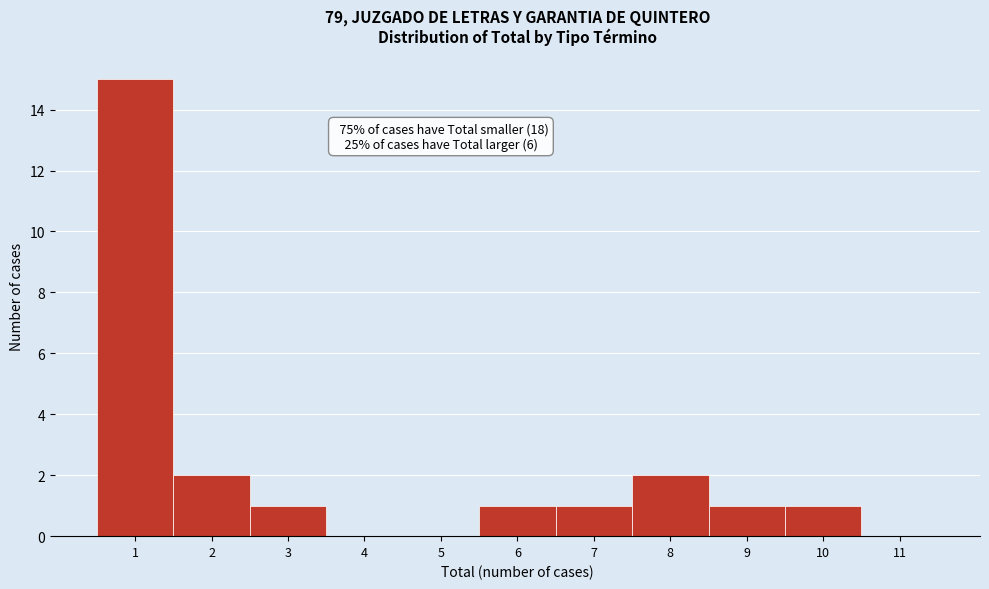

Over which range of the x-axis is the bar tallest?

0.5 to 1.5